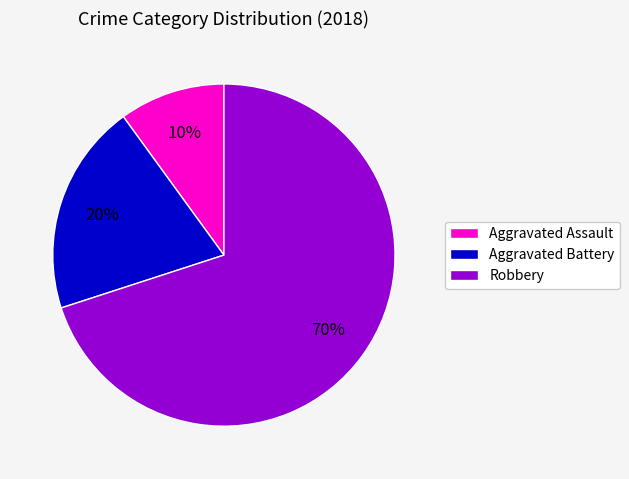

Which slice is the largest?

Robbery